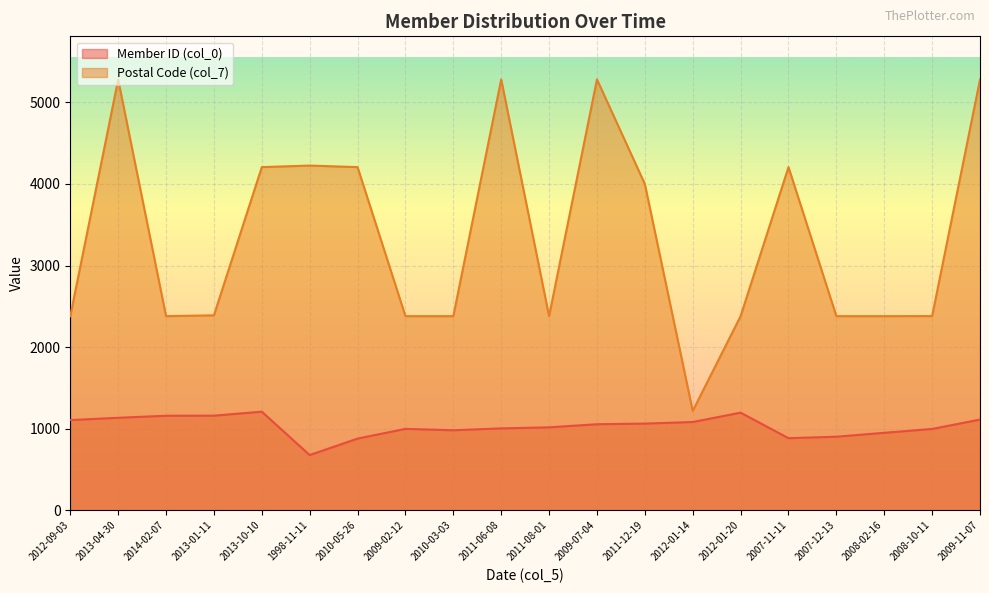

Is it true that Postal Code (col_7) equals 7179 at 2011-12-19?

False